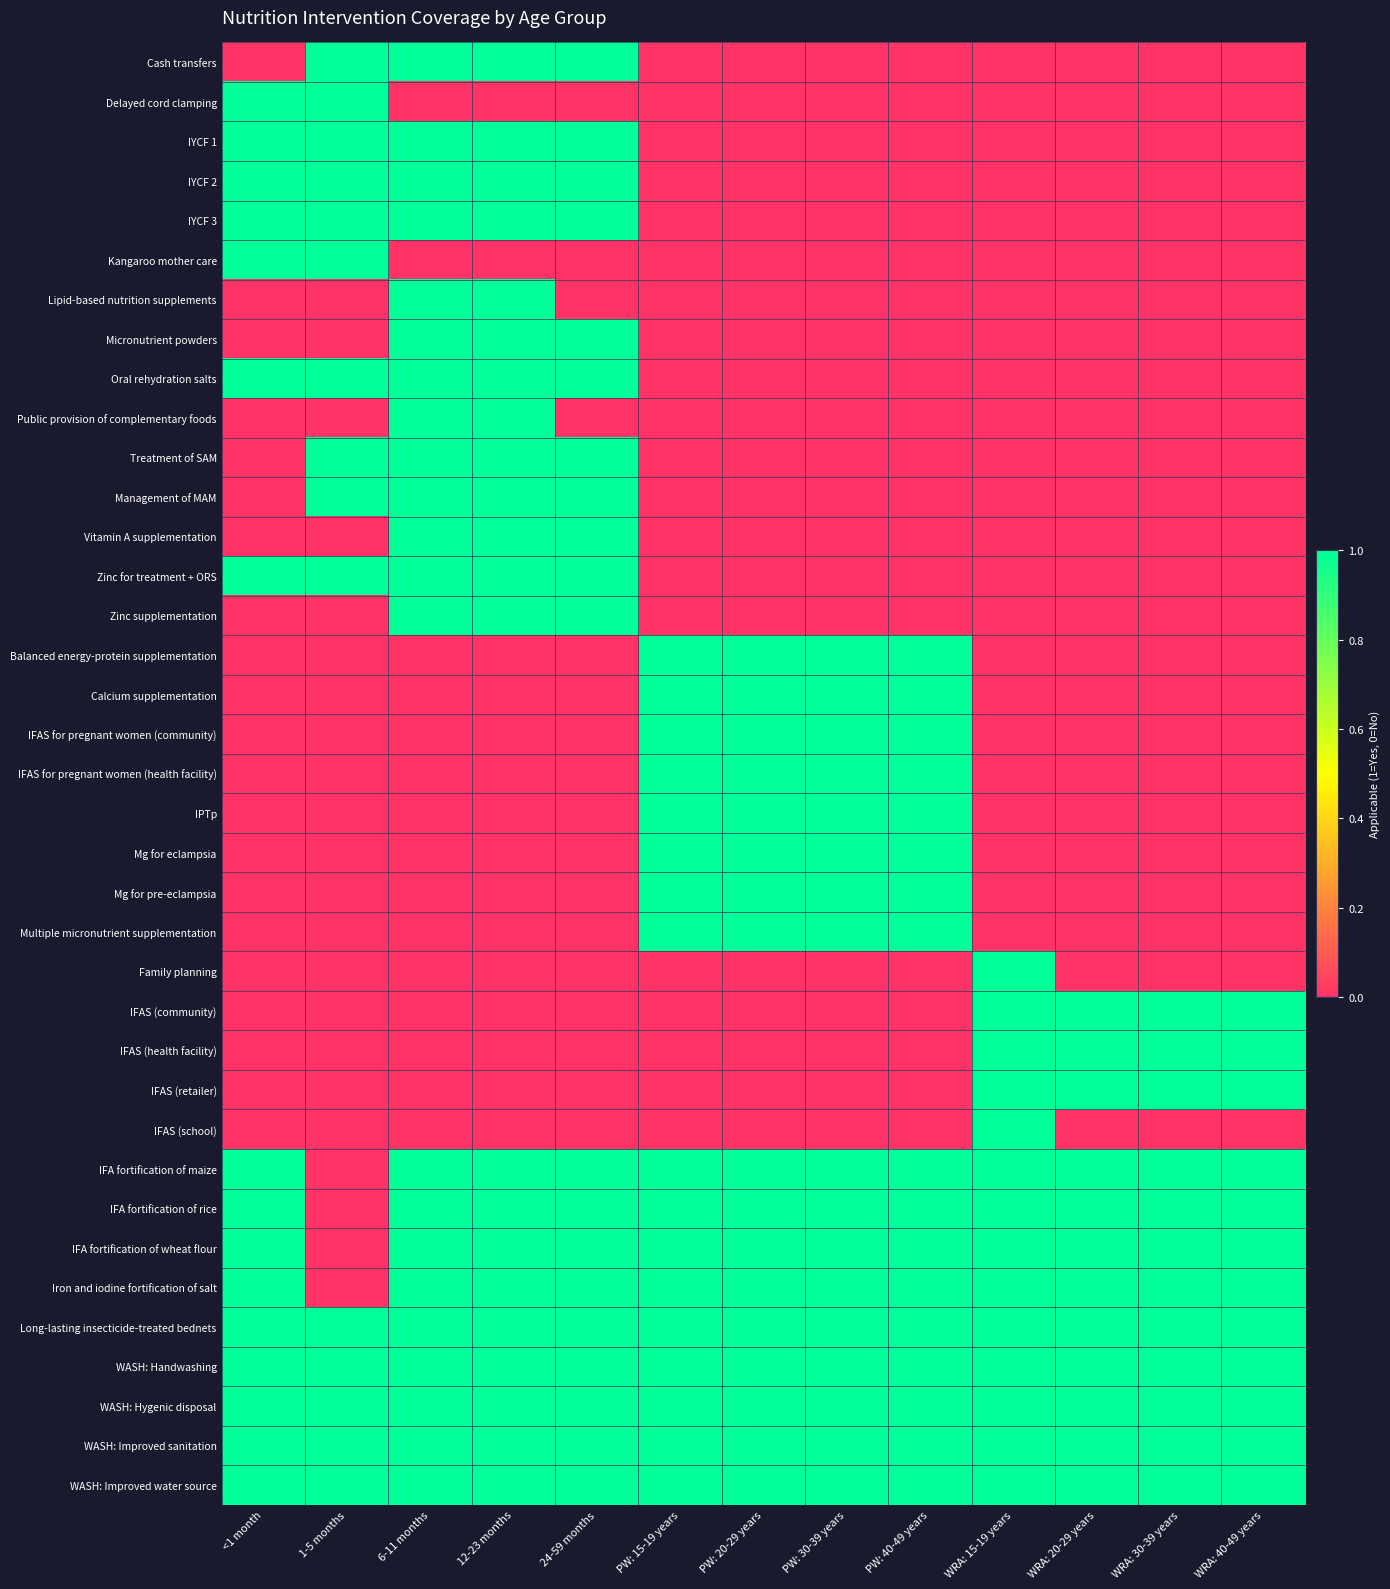

Reading left to right, what are all the values shown in this chart?

Cash transfers: <1 month=0	1-5 months=1	6-11 months=1	12-23 months=1	24-59 months=1	PW: 15-19 years=0	PW: 20-29 years=0	PW: 30-39 years=0	PW: 40-49 years=0	WRA: 15-19 years=0	WRA: 20-29 years=0	WRA: 30-39 years=0	WRA: 40-49 years=0
Delayed cord clamping: <1 month=1	1-5 months=1	6-11 months=0	12-23 months=0	24-59 months=0	PW: 15-19 years=0	PW: 20-29 years=0	PW: 30-39 years=0	PW: 40-49 years=0	WRA: 15-19 years=0	WRA: 20-29 years=0	WRA: 30-39 years=0	WRA: 40-49 years=0
IYCF 1: <1 month=1	1-5 months=1	6-11 months=1	12-23 months=1	24-59 months=1	PW: 15-19 years=0	PW: 20-29 years=0	PW: 30-39 years=0	PW: 40-49 years=0	WRA: 15-19 years=0	WRA: 20-29 years=0	WRA: 30-39 years=0	WRA: 40-49 years=0
IYCF 2: <1 month=1	1-5 months=1	6-11 months=1	12-23 months=1	24-59 months=1	PW: 15-19 years=0	PW: 20-29 years=0	PW: 30-39 years=0	PW: 40-49 years=0	WRA: 15-19 years=0	WRA: 20-29 years=0	WRA: 30-39 years=0	WRA: 40-49 years=0
IYCF 3: <1 month=1	1-5 months=1	6-11 months=1	12-23 months=1	24-59 months=1	PW: 15-19 years=0	PW: 20-29 years=0	PW: 30-39 years=0	PW: 40-49 years=0	WRA: 15-19 years=0	WRA: 20-29 years=0	WRA: 30-39 years=0	WRA: 40-49 years=0
Kangaroo mother care: <1 month=1	1-5 months=1	6-11 months=0	12-23 months=0	24-59 months=0	PW: 15-19 years=0	PW: 20-29 years=0	PW: 30-39 years=0	PW: 40-49 years=0	WRA: 15-19 years=0	WRA: 20-29 years=0	WRA: 30-39 years=0	WRA: 40-49 years=0
Lipid-based nutrition supplements: <1 month=0	1-5 months=0	6-11 months=1	12-23 months=1	24-59 months=0	PW: 15-19 years=0	PW: 20-29 years=0	PW: 30-39 years=0	PW: 40-49 years=0	WRA: 15-19 years=0	WRA: 20-29 years=0	WRA: 30-39 years=0	WRA: 40-49 years=0
Micronutrient powders: <1 month=0	1-5 months=0	6-11 months=1	12-23 months=1	24-59 months=1	PW: 15-19 years=0	PW: 20-29 years=0	PW: 30-39 years=0	PW: 40-49 years=0	WRA: 15-19 years=0	WRA: 20-29 years=0	WRA: 30-39 years=0	WRA: 40-49 years=0
Oral rehydration salts: <1 month=1	1-5 months=1	6-11 months=1	12-23 months=1	24-59 months=1	PW: 15-19 years=0	PW: 20-29 years=0	PW: 30-39 years=0	PW: 40-49 years=0	WRA: 15-19 years=0	WRA: 20-29 years=0	WRA: 30-39 years=0	WRA: 40-49 years=0
Public provision of complementary foods: <1 month=0	1-5 months=0	6-11 months=1	12-23 months=1	24-59 months=0	PW: 15-19 years=0	PW: 20-29 years=0	PW: 30-39 years=0	PW: 40-49 years=0	WRA: 15-19 years=0	WRA: 20-29 years=0	WRA: 30-39 years=0	WRA: 40-49 years=0
Treatment of SAM: <1 month=0	1-5 months=1	6-11 months=1	12-23 months=1	24-59 months=1	PW: 15-19 years=0	PW: 20-29 years=0	PW: 30-39 years=0	PW: 40-49 years=0	WRA: 15-19 years=0	WRA: 20-29 years=0	WRA: 30-39 years=0	WRA: 40-49 years=0
Management of MAM: <1 month=0	1-5 months=1	6-11 months=1	12-23 months=1	24-59 months=1	PW: 15-19 years=0	PW: 20-29 years=0	PW: 30-39 years=0	PW: 40-49 years=0	WRA: 15-19 years=0	WRA: 20-29 years=0	WRA: 30-39 years=0	WRA: 40-49 years=0
Vitamin A supplementation: <1 month=0	1-5 months=0	6-11 months=1	12-23 months=1	24-59 months=1	PW: 15-19 years=0	PW: 20-29 years=0	PW: 30-39 years=0	PW: 40-49 years=0	WRA: 15-19 years=0	WRA: 20-29 years=0	WRA: 30-39 years=0	WRA: 40-49 years=0
Zinc for treatment + ORS: <1 month=1	1-5 months=1	6-11 months=1	12-23 months=1	24-59 months=1	PW: 15-19 years=0	PW: 20-29 years=0	PW: 30-39 years=0	PW: 40-49 years=0	WRA: 15-19 years=0	WRA: 20-29 years=0	WRA: 30-39 years=0	WRA: 40-49 years=0
Zinc supplementation: <1 month=0	1-5 months=0	6-11 months=1	12-23 months=1	24-59 months=1	PW: 15-19 years=0	PW: 20-29 years=0	PW: 30-39 years=0	PW: 40-49 years=0	WRA: 15-19 years=0	WRA: 20-29 years=0	WRA: 30-39 years=0	WRA: 40-49 years=0
Balanced energy-protein supplementation: <1 month=0	1-5 months=0	6-11 months=0	12-23 months=0	24-59 months=0	PW: 15-19 years=1	PW: 20-29 years=1	PW: 30-39 years=1	PW: 40-49 years=1	WRA: 15-19 years=0	WRA: 20-29 years=0	WRA: 30-39 years=0	WRA: 40-49 years=0
Calcium supplementation: <1 month=0	1-5 months=0	6-11 months=0	12-23 months=0	24-59 months=0	PW: 15-19 years=1	PW: 20-29 years=1	PW: 30-39 years=1	PW: 40-49 years=1	WRA: 15-19 years=0	WRA: 20-29 years=0	WRA: 30-39 years=0	WRA: 40-49 years=0
IFAS for pregnant women (community): <1 month=0	1-5 months=0	6-11 months=0	12-23 months=0	24-59 months=0	PW: 15-19 years=1	PW: 20-29 years=1	PW: 30-39 years=1	PW: 40-49 years=1	WRA: 15-19 years=0	WRA: 20-29 years=0	WRA: 30-39 years=0	WRA: 40-49 years=0
IFAS for pregnant women (health facility): <1 month=0	1-5 months=0	6-11 months=0	12-23 months=0	24-59 months=0	PW: 15-19 years=1	PW: 20-29 years=1	PW: 30-39 years=1	PW: 40-49 years=1	WRA: 15-19 years=0	WRA: 20-29 years=0	WRA: 30-39 years=0	WRA: 40-49 years=0
IPTp: <1 month=0	1-5 months=0	6-11 months=0	12-23 months=0	24-59 months=0	PW: 15-19 years=1	PW: 20-29 years=1	PW: 30-39 years=1	PW: 40-49 years=1	WRA: 15-19 years=0	WRA: 20-29 years=0	WRA: 30-39 years=0	WRA: 40-49 years=0
Mg for eclampsia: <1 month=0	1-5 months=0	6-11 months=0	12-23 months=0	24-59 months=0	PW: 15-19 years=1	PW: 20-29 years=1	PW: 30-39 years=1	PW: 40-49 years=1	WRA: 15-19 years=0	WRA: 20-29 years=0	WRA: 30-39 years=0	WRA: 40-49 years=0
Mg for pre-eclampsia: <1 month=0	1-5 months=0	6-11 months=0	12-23 months=0	24-59 months=0	PW: 15-19 years=1	PW: 20-29 years=1	PW: 30-39 years=1	PW: 40-49 years=1	WRA: 15-19 years=0	WRA: 20-29 years=0	WRA: 30-39 years=0	WRA: 40-49 years=0
Multiple micronutrient supplementation: <1 month=0	1-5 months=0	6-11 months=0	12-23 months=0	24-59 months=0	PW: 15-19 years=1	PW: 20-29 years=1	PW: 30-39 years=1	PW: 40-49 years=1	WRA: 15-19 years=0	WRA: 20-29 years=0	WRA: 30-39 years=0	WRA: 40-49 years=0
Family planning: <1 month=0	1-5 months=0	6-11 months=0	12-23 months=0	24-59 months=0	PW: 15-19 years=0	PW: 20-29 years=0	PW: 30-39 years=0	PW: 40-49 years=0	WRA: 15-19 years=1	WRA: 20-29 years=0	WRA: 30-39 years=0	WRA: 40-49 years=0
IFAS (community): <1 month=0	1-5 months=0	6-11 months=0	12-23 months=0	24-59 months=0	PW: 15-19 years=0	PW: 20-29 years=0	PW: 30-39 years=0	PW: 40-49 years=0	WRA: 15-19 years=1	WRA: 20-29 years=1	WRA: 30-39 years=1	WRA: 40-49 years=1
IFAS (health facility): <1 month=0	1-5 months=0	6-11 months=0	12-23 months=0	24-59 months=0	PW: 15-19 years=0	PW: 20-29 years=0	PW: 30-39 years=0	PW: 40-49 years=0	WRA: 15-19 years=1	WRA: 20-29 years=1	WRA: 30-39 years=1	WRA: 40-49 years=1
IFAS (retailer): <1 month=0	1-5 months=0	6-11 months=0	12-23 months=0	24-59 months=0	PW: 15-19 years=0	PW: 20-29 years=0	PW: 30-39 years=0	PW: 40-49 years=0	WRA: 15-19 years=1	WRA: 20-29 years=1	WRA: 30-39 years=1	WRA: 40-49 years=1
IFAS (school): <1 month=0	1-5 months=0	6-11 months=0	12-23 months=0	24-59 months=0	PW: 15-19 years=0	PW: 20-29 years=0	PW: 30-39 years=0	PW: 40-49 years=0	WRA: 15-19 years=1	WRA: 20-29 years=0	WRA: 30-39 years=0	WRA: 40-49 years=0
IFA fortification of maize: <1 month=1	1-5 months=0	6-11 months=1	12-23 months=1	24-59 months=1	PW: 15-19 years=1	PW: 20-29 years=1	PW: 30-39 years=1	PW: 40-49 years=1	WRA: 15-19 years=1	WRA: 20-29 years=1	WRA: 30-39 years=1	WRA: 40-49 years=1
IFA fortification of rice: <1 month=1	1-5 months=0	6-11 months=1	12-23 months=1	24-59 months=1	PW: 15-19 years=1	PW: 20-29 years=1	PW: 30-39 years=1	PW: 40-49 years=1	WRA: 15-19 years=1	WRA: 20-29 years=1	WRA: 30-39 years=1	WRA: 40-49 years=1
IFA fortification of wheat flour: <1 month=1	1-5 months=0	6-11 months=1	12-23 months=1	24-59 months=1	PW: 15-19 years=1	PW: 20-29 years=1	PW: 30-39 years=1	PW: 40-49 years=1	WRA: 15-19 years=1	WRA: 20-29 years=1	WRA: 30-39 years=1	WRA: 40-49 years=1
Iron and iodine fortification of salt: <1 month=1	1-5 months=0	6-11 months=1	12-23 months=1	24-59 months=1	PW: 15-19 years=1	PW: 20-29 years=1	PW: 30-39 years=1	PW: 40-49 years=1	WRA: 15-19 years=1	WRA: 20-29 years=1	WRA: 30-39 years=1	WRA: 40-49 years=1
Long-lasting insecticide-treated bednets: <1 month=1	1-5 months=1	6-11 months=1	12-23 months=1	24-59 months=1	PW: 15-19 years=1	PW: 20-29 years=1	PW: 30-39 years=1	PW: 40-49 years=1	WRA: 15-19 years=1	WRA: 20-29 years=1	WRA: 30-39 years=1	WRA: 40-49 years=1
WASH: Handwashing: <1 month=1	1-5 months=1	6-11 months=1	12-23 months=1	24-59 months=1	PW: 15-19 years=1	PW: 20-29 years=1	PW: 30-39 years=1	PW: 40-49 years=1	WRA: 15-19 years=1	WRA: 20-29 years=1	WRA: 30-39 years=1	WRA: 40-49 years=1
WASH: Hygenic disposal: <1 month=1	1-5 months=1	6-11 months=1	12-23 months=1	24-59 months=1	PW: 15-19 years=1	PW: 20-29 years=1	PW: 30-39 years=1	PW: 40-49 years=1	WRA: 15-19 years=1	WRA: 20-29 years=1	WRA: 30-39 years=1	WRA: 40-49 years=1
WASH: Improved sanitation: <1 month=1	1-5 months=1	6-11 months=1	12-23 months=1	24-59 months=1	PW: 15-19 years=1	PW: 20-29 years=1	PW: 30-39 years=1	PW: 40-49 years=1	WRA: 15-19 years=1	WRA: 20-29 years=1	WRA: 30-39 years=1	WRA: 40-49 years=1
WASH: Improved water source: <1 month=1	1-5 months=1	6-11 months=1	12-23 months=1	24-59 months=1	PW: 15-19 years=1	PW: 20-29 years=1	PW: 30-39 years=1	PW: 40-49 years=1	WRA: 15-19 years=1	WRA: 20-29 years=1	WRA: 30-39 years=1	WRA: 40-49 years=1